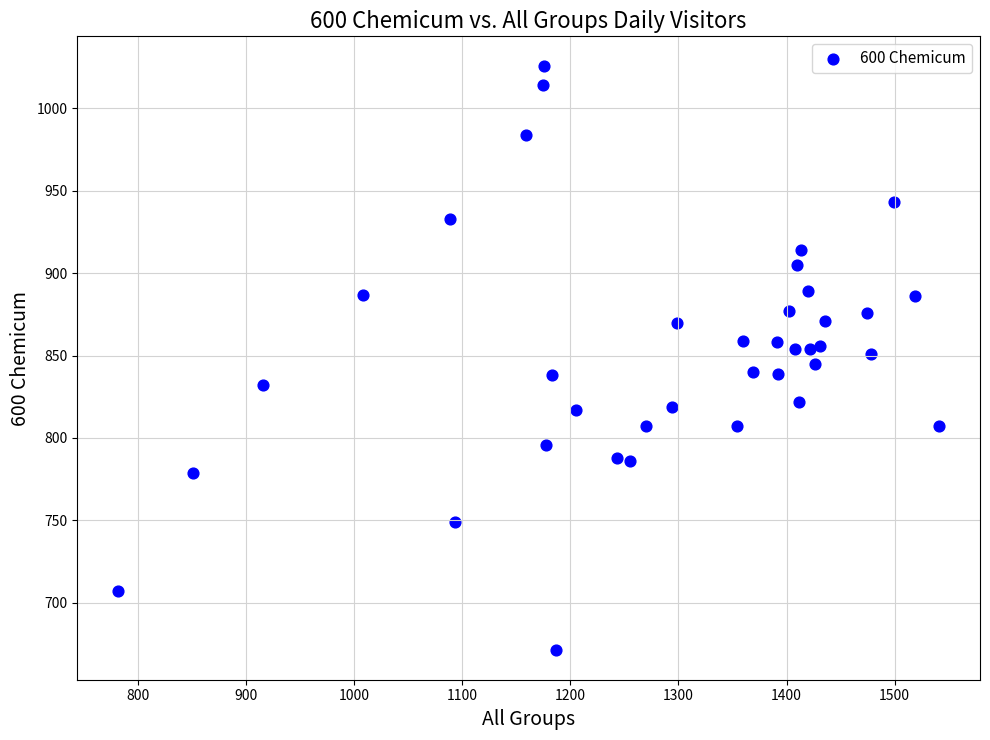

What is the range of Y values (max minus min)?

355